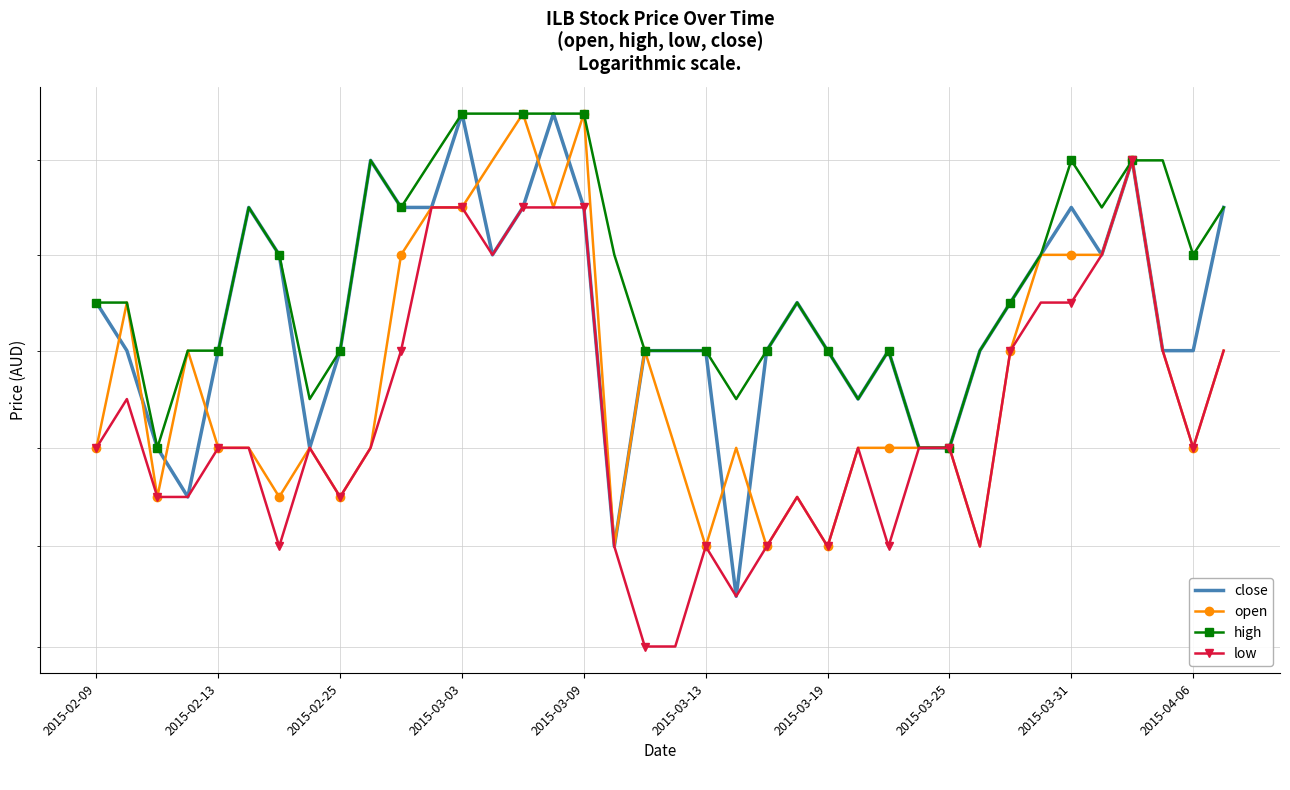

At 27, list the series in order from largest to smallest.

close, open, high, low